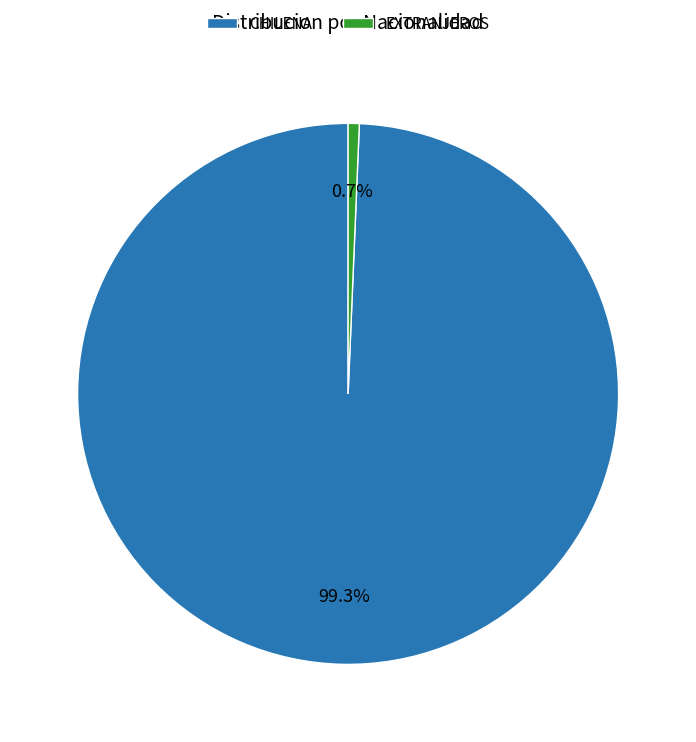

Is it true that EXTRANJEROS is 15% of the pie?

False